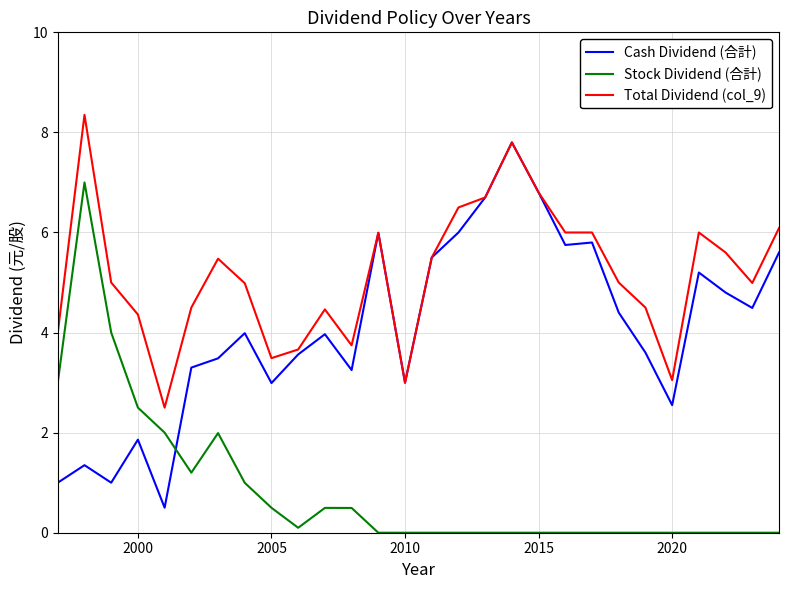

How many distinct data groups are displayed?

3